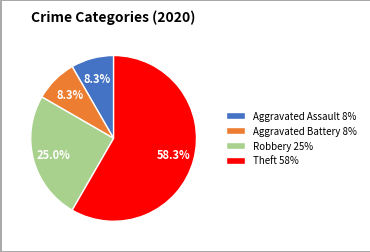

What percentage is the Robbery slice, to the nearest percent?

25%